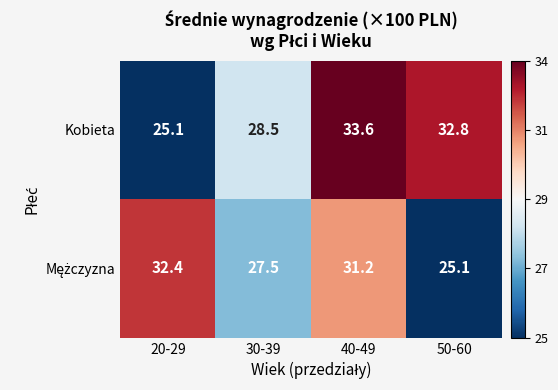

What is the average value of the Kobieta series?

30.0